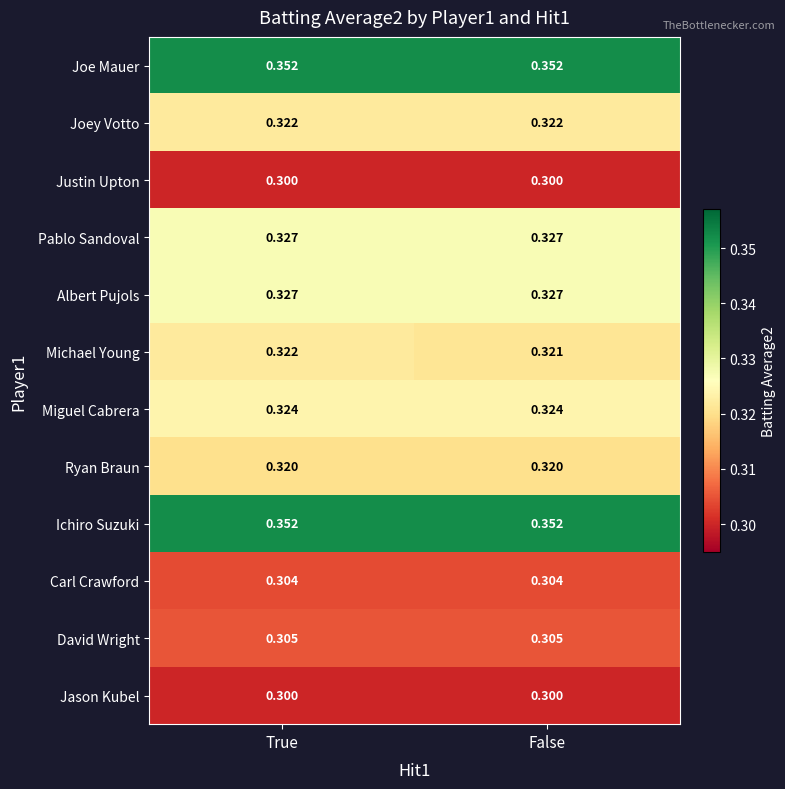

Which series has the widest spread of values?

Michael Young